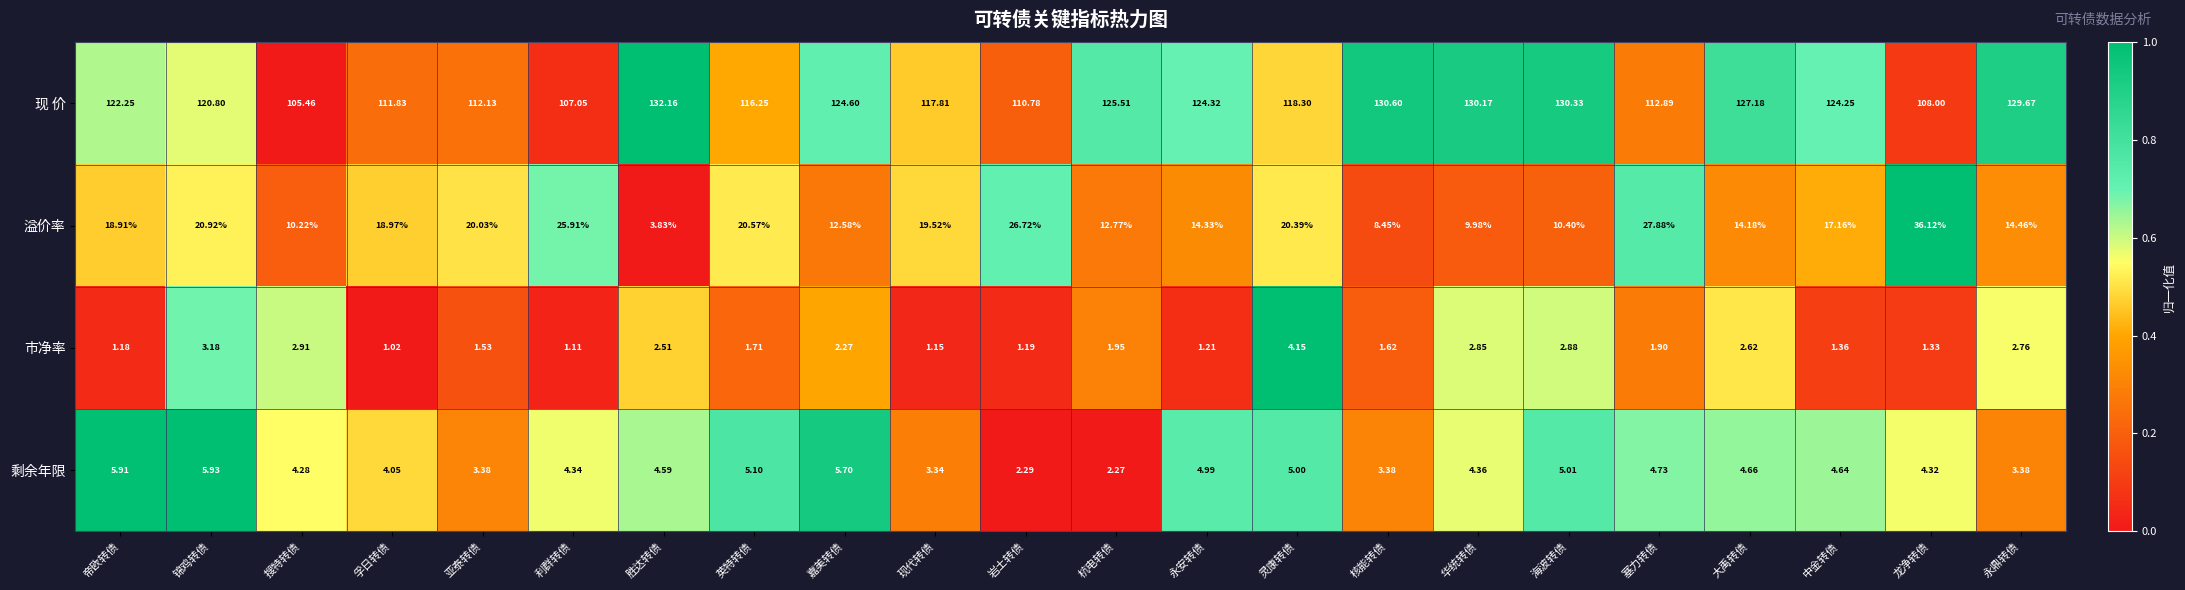

Rank the categories by 市净率 value from lowest to highest.

孚日转债, 利群转债, 现代转债, 帝欧转债, 岩土转债, 永安转债, 龙净转债, 中金转债, 亚泰转债, 核能转债, 英特转债, 塞力转债, 杭电转债, 嘉美转债, 胜达转债, 大禹转债, 永鼎转债, 华统转债, 海波转债, 搜特转债, 锦鸡转债, 灵康转债